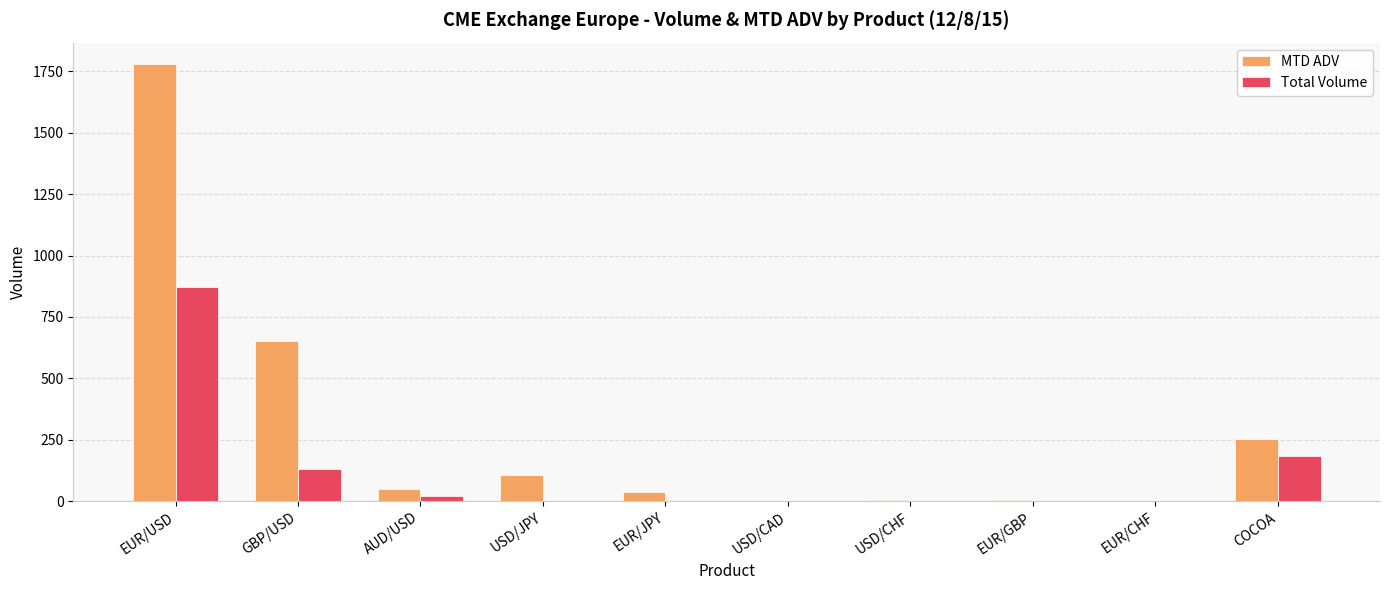

Is it true that MTD ADV equals -970.1 at USD/CAD?

False